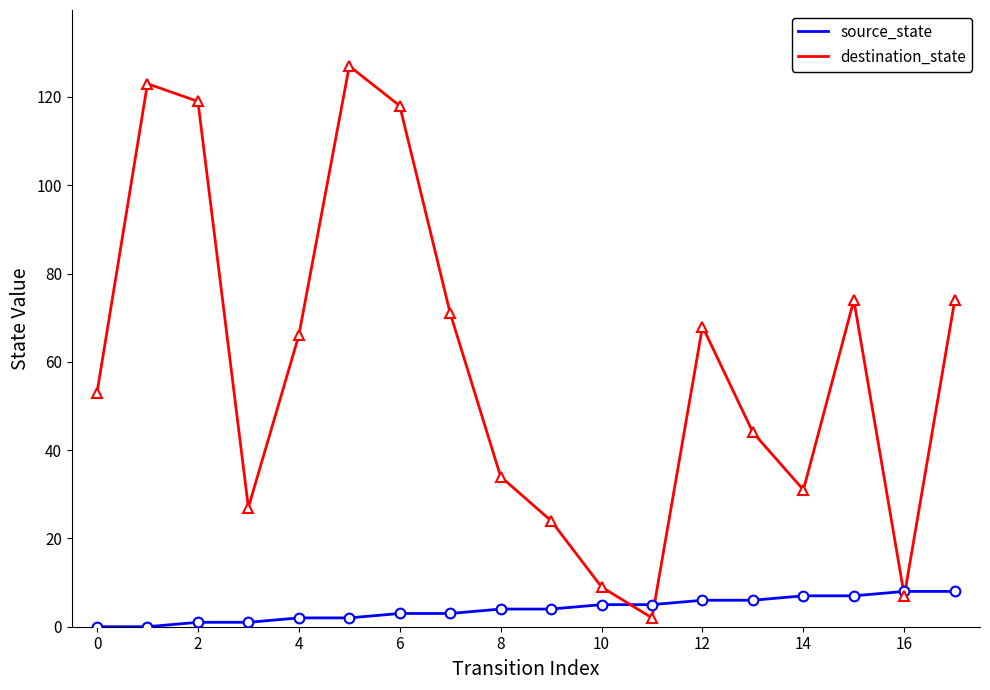

List the series in order of their overall mean, lowest first.

source_state, destination_state